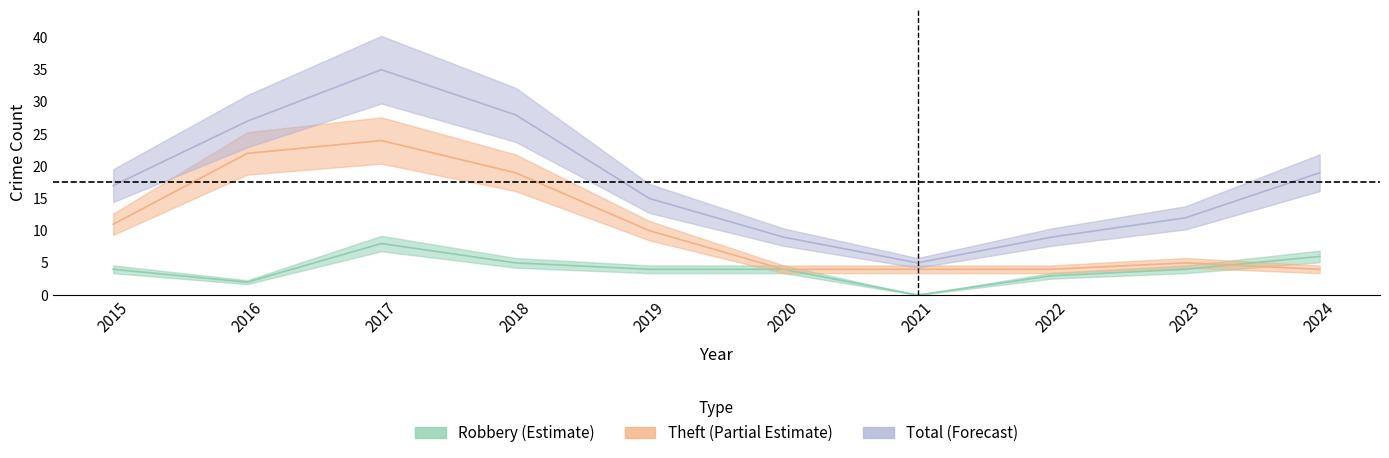

Rank the categories by Robbery value from lowest to highest.

2021, 2016, 2022, 2015, 2019, 2020, 2023, 2018, 2024, 2017